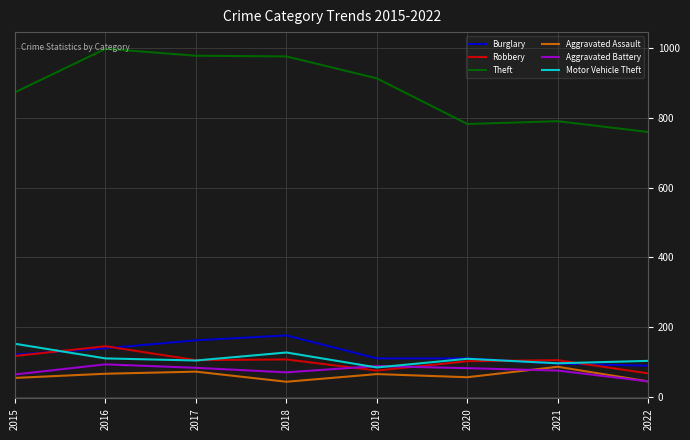

Is this an area chart (filled region under the line)?

No